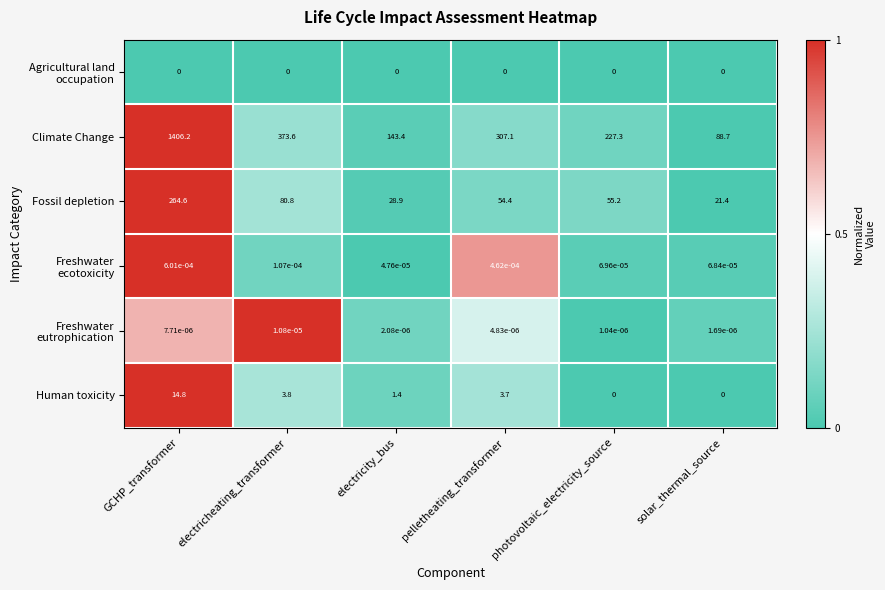

At which label is Climate Change closest to 747?

electricheating_transformer